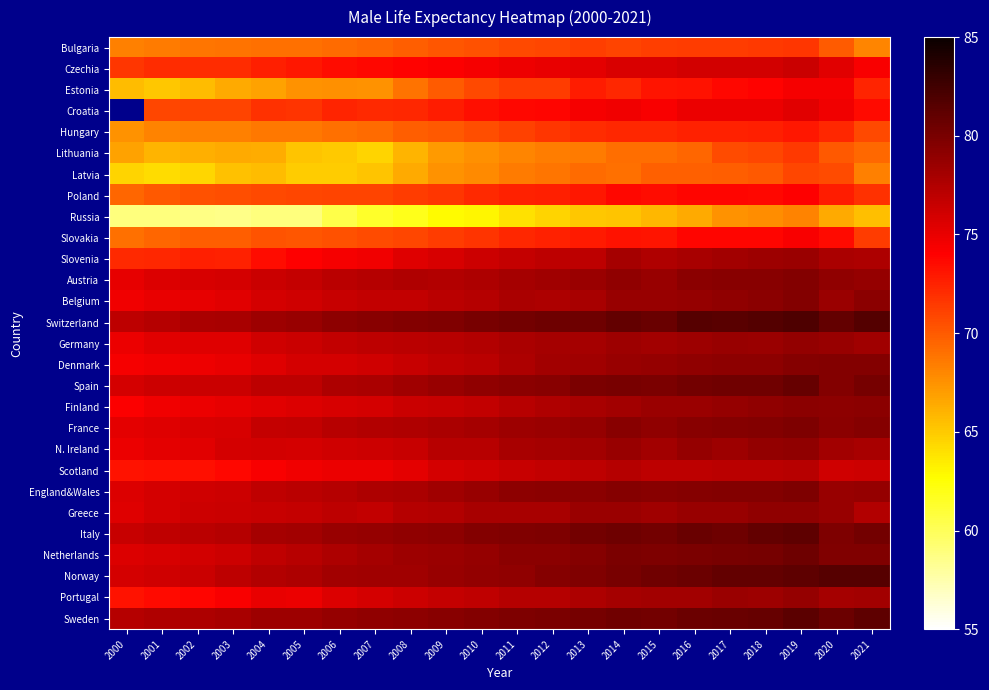

Which series has the largest total across all categories?

Switzerland